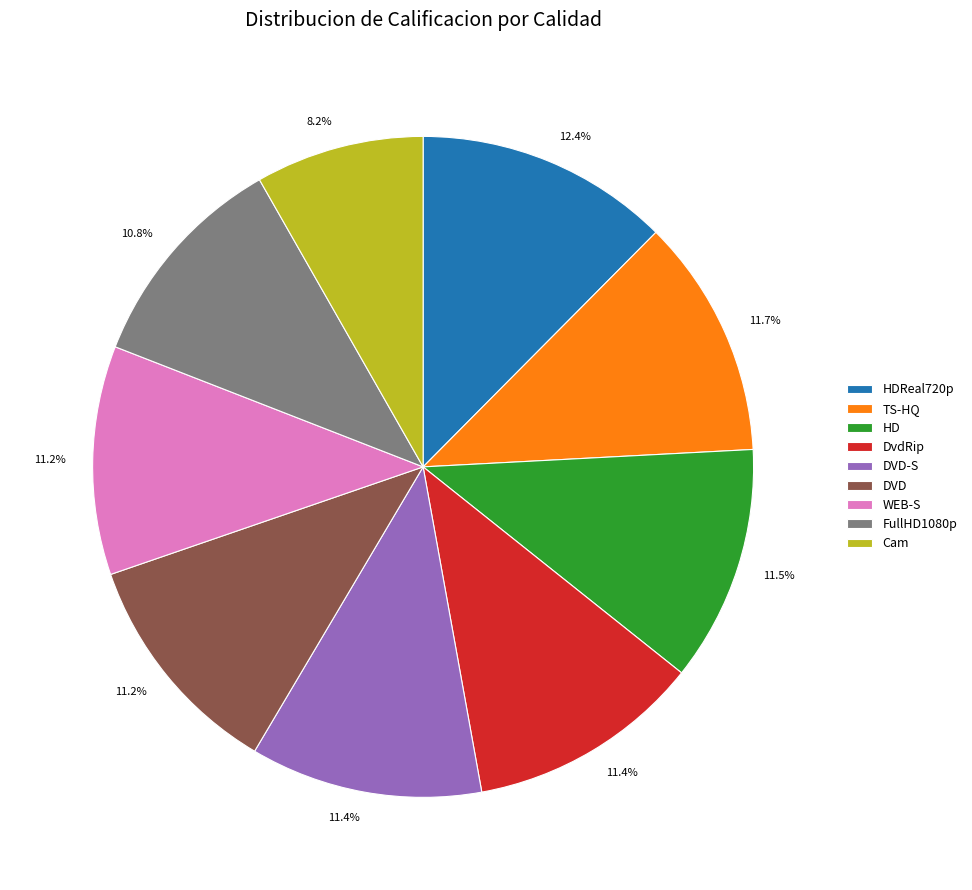

Does any single category account for the majority?

No